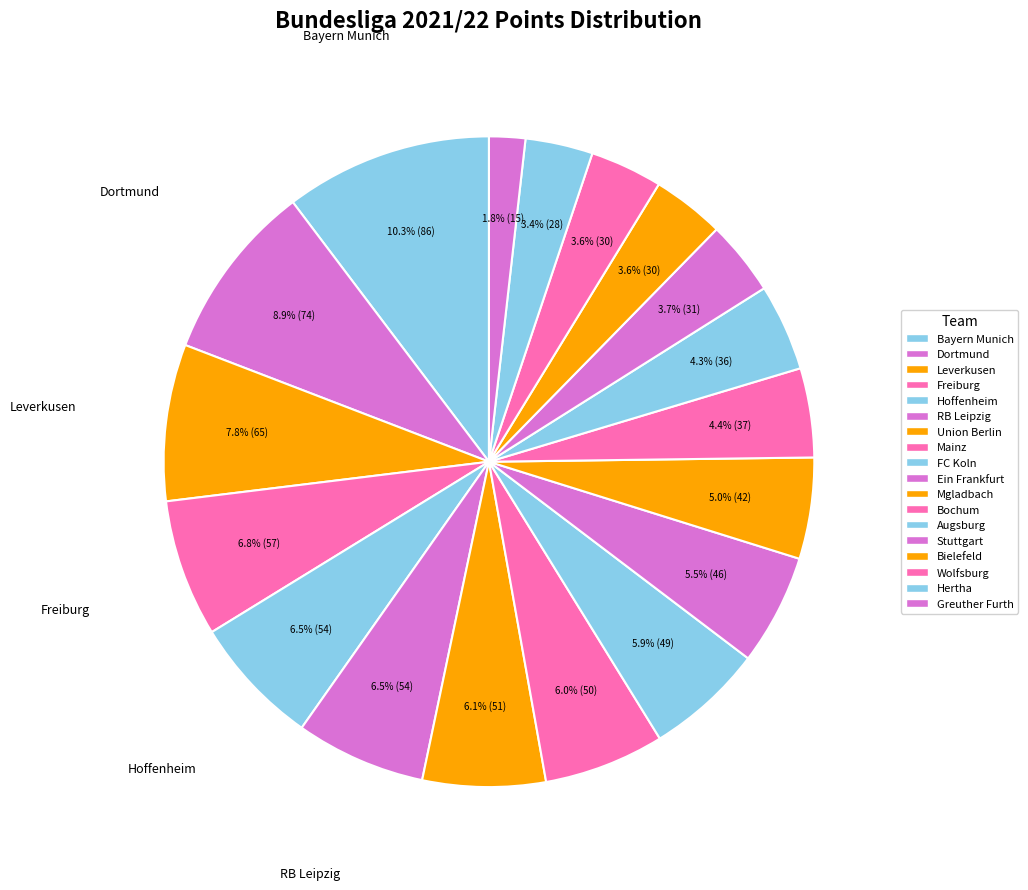

How many segments does this pie chart have?

18